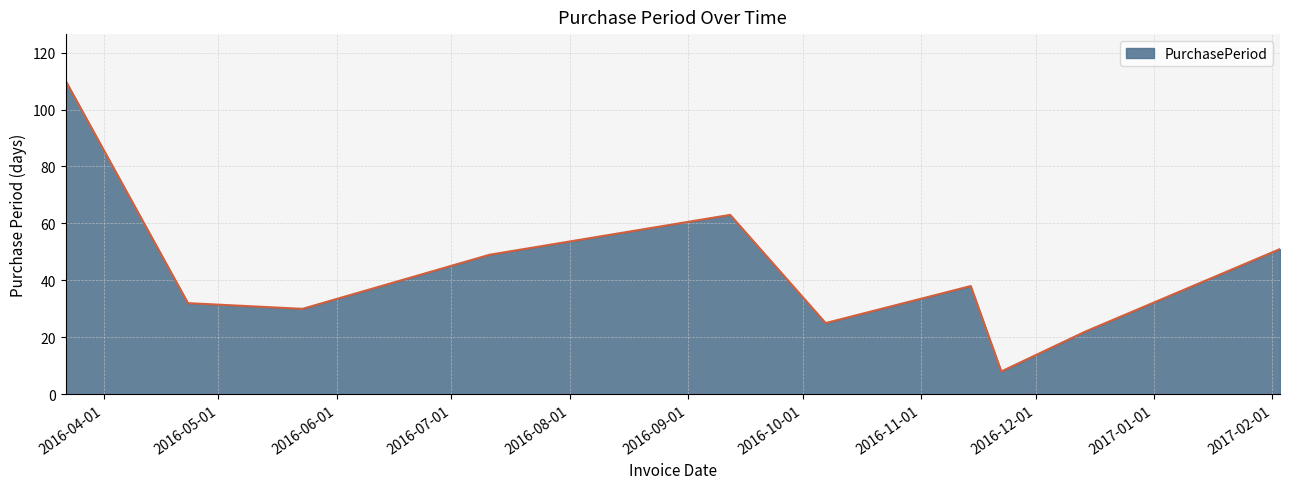

How many lines are shown in the chart?

1